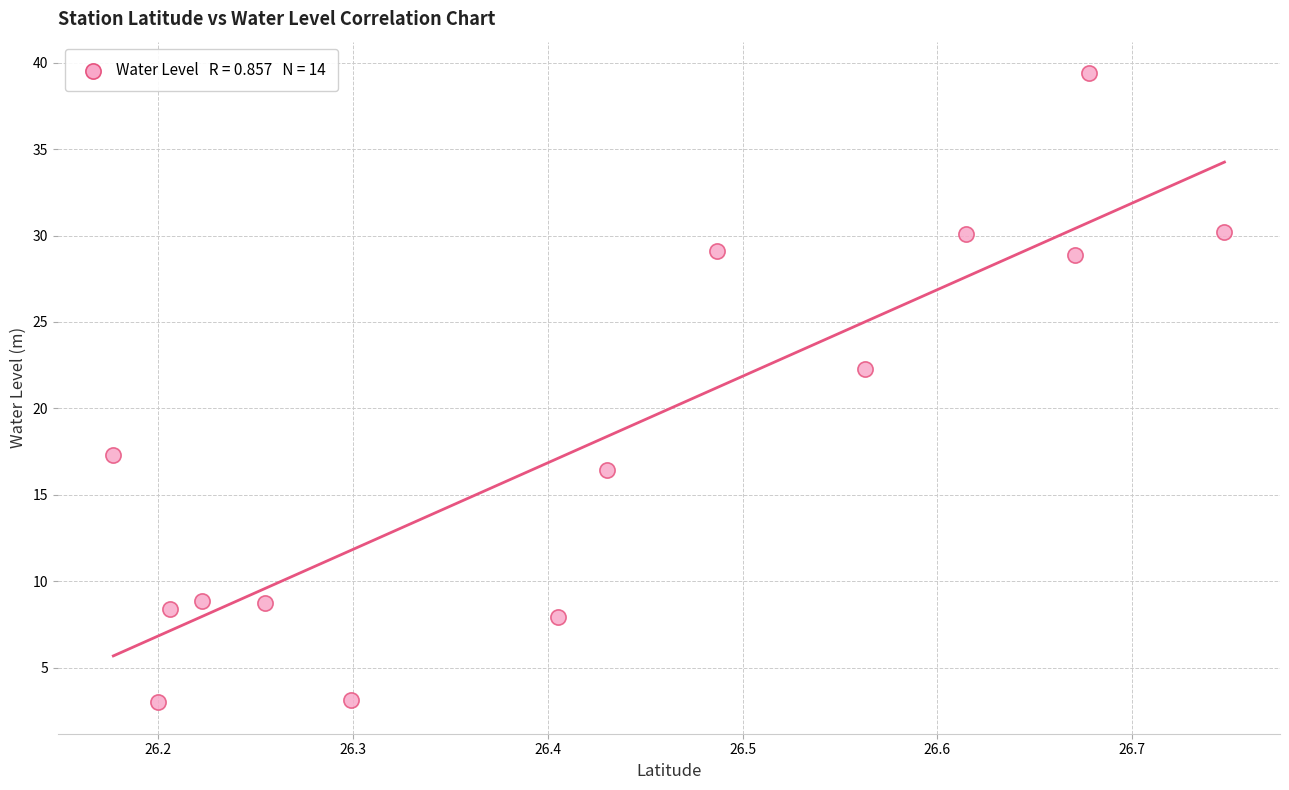

What is the range of Y values (max minus min)?

36.4